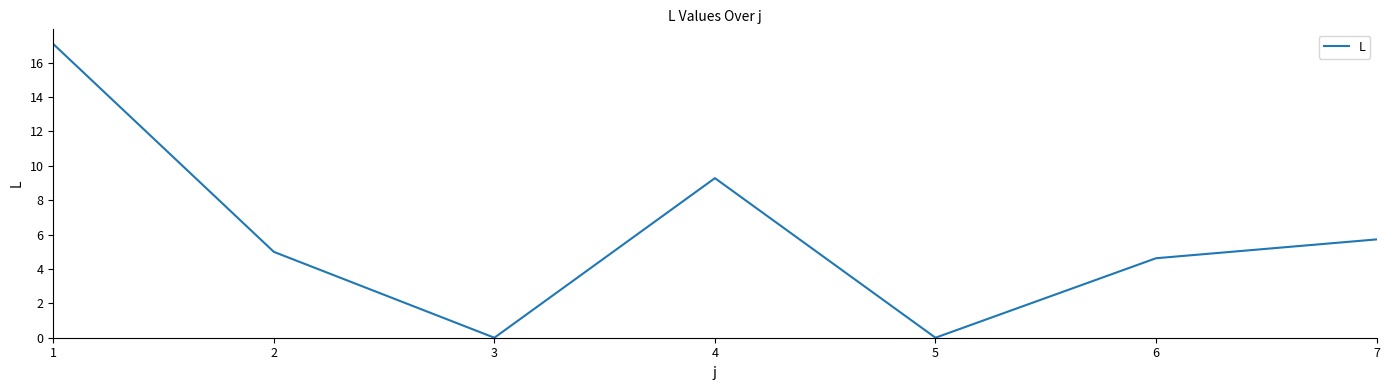

True or false: the data shows 3.6 at 4.

False